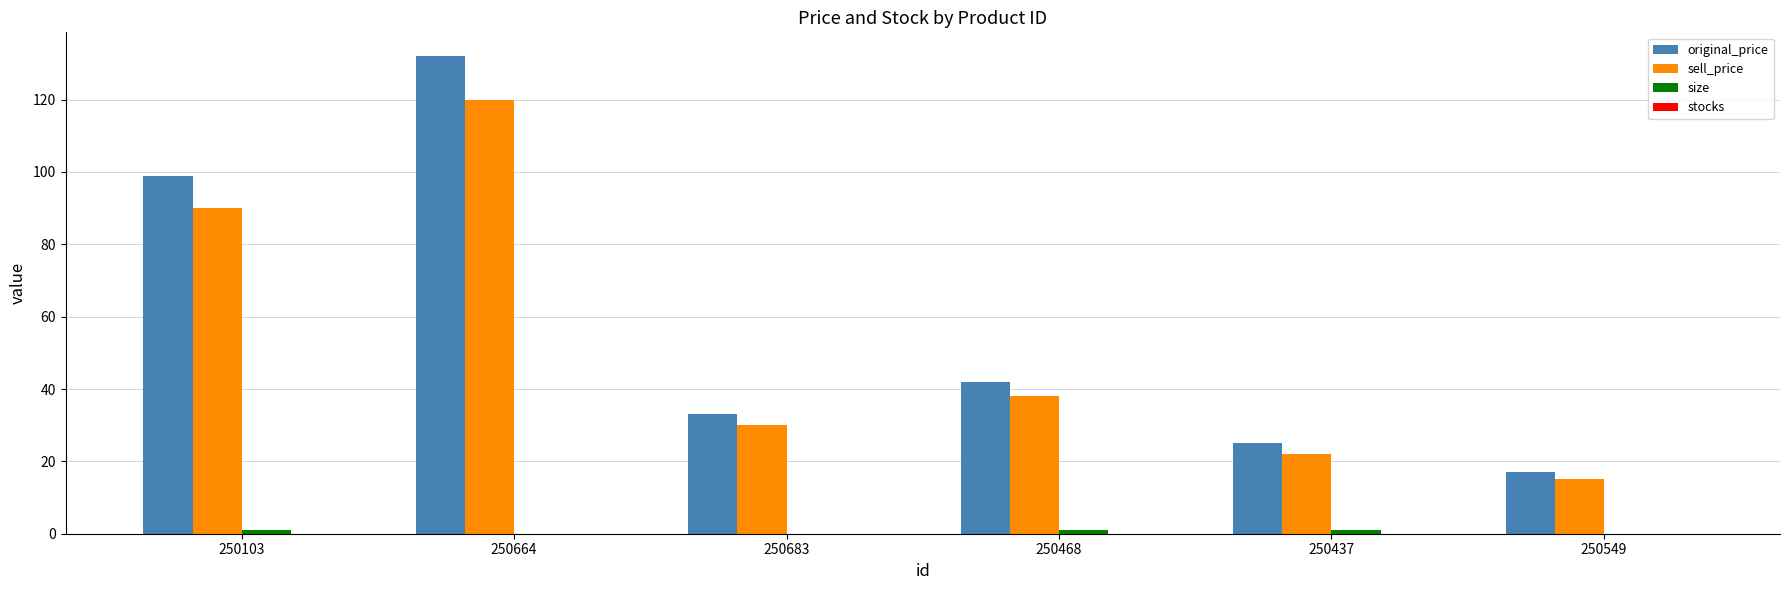

At which category is the sum across all series the highest?

250664